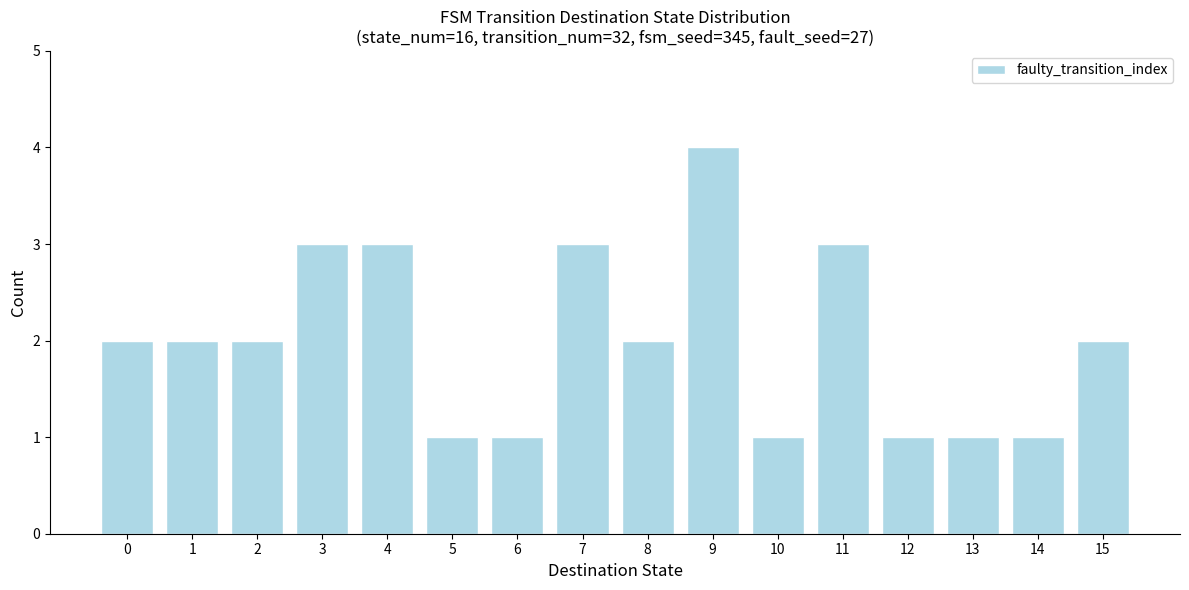

Reading left to right, list all the values displayed in this chart.

2	2	2	3	3	1	1	3	2	4	1	3	1	1	1	2